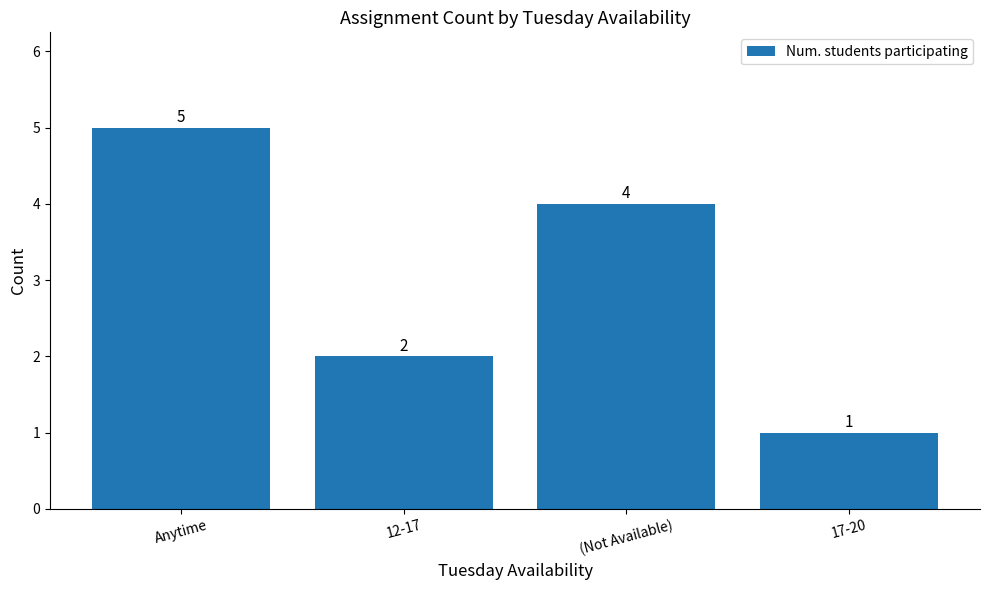

What is the label of the 4th bar from the right?

Anytime